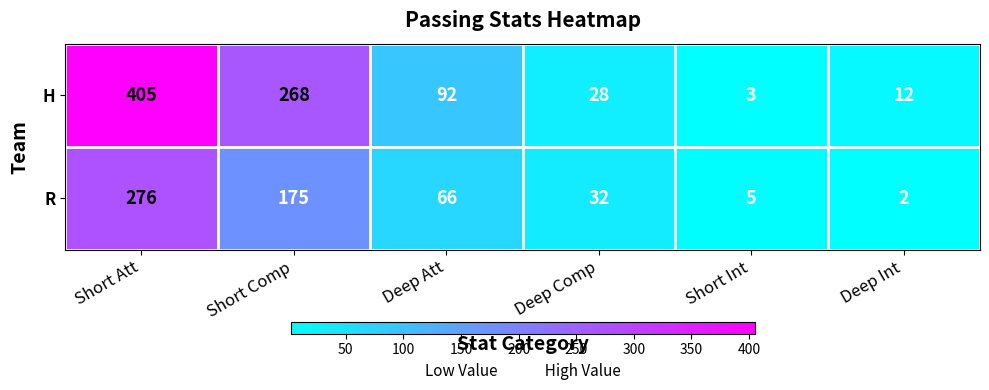

Reading right to left, what are all the values shown in this chart?

H: Deep Int=12	Short Int=3	Deep Comp=28	Deep Att=92	Short Comp=268	Short Att=405
R: Deep Int=2	Short Int=5	Deep Comp=32	Deep Att=66	Short Comp=175	Short Att=276